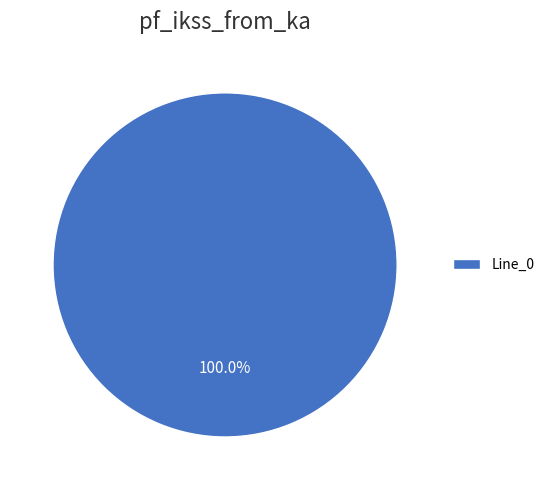

How many segments does this pie chart have?

1